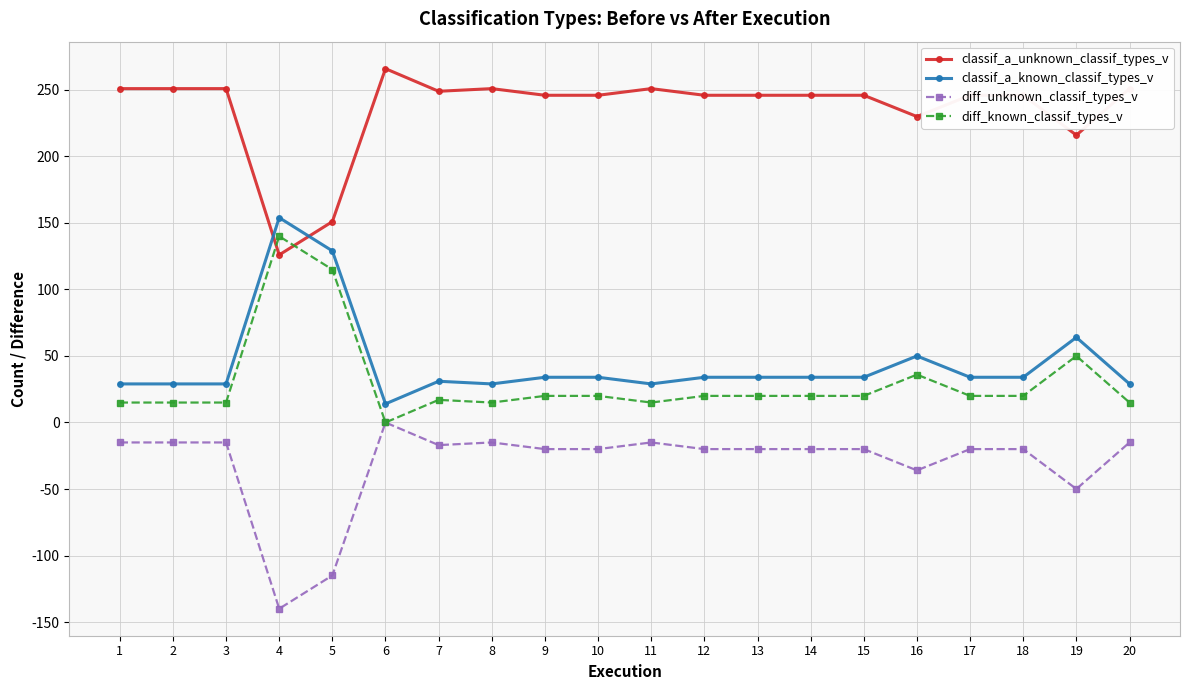

True or false: classif_a_known_classif_types_v has more than 1 interior local peaks.

True